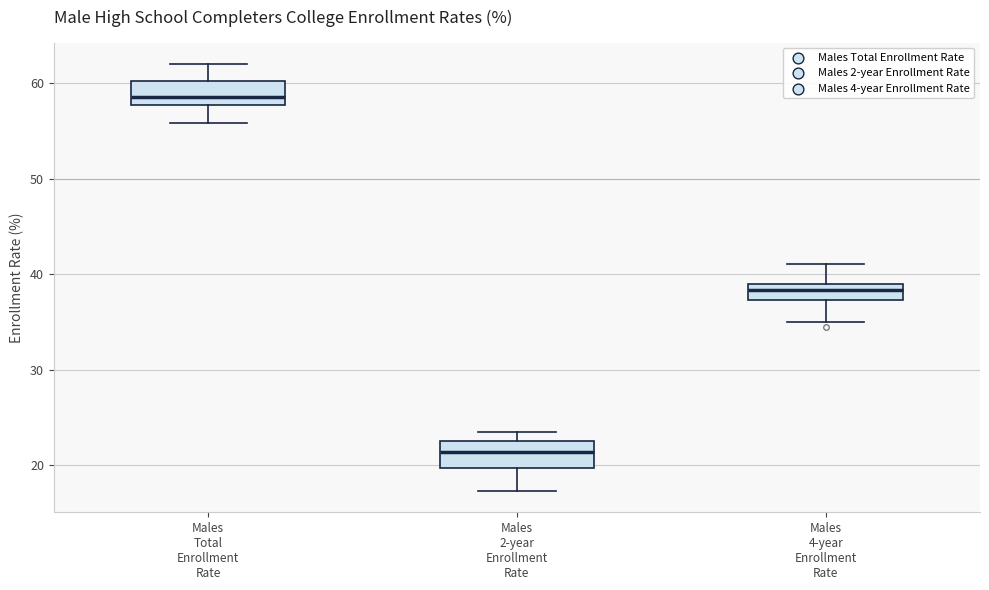

Which box's median line is the lowest?

Males 2-year Enrollment Rate